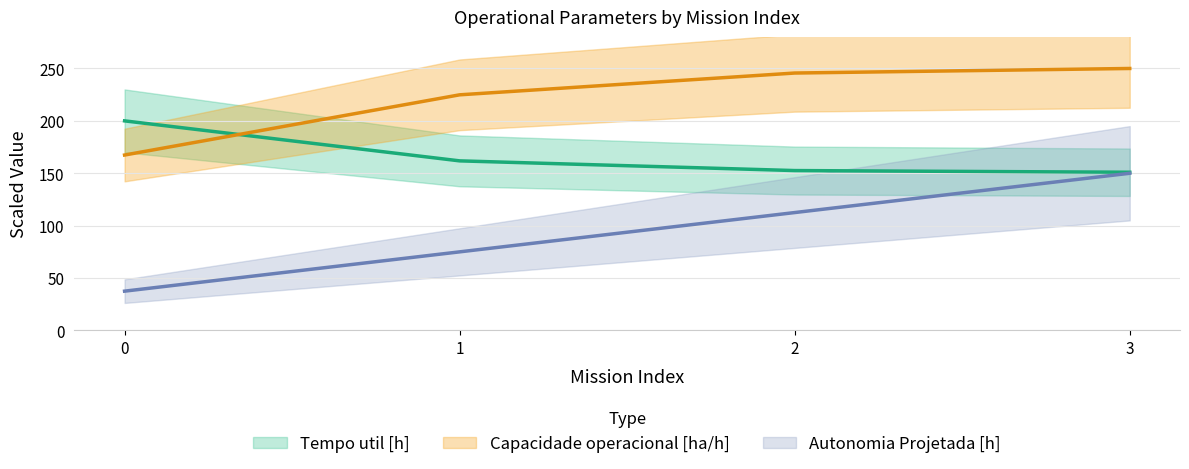

What is the value of the Autonomia Projetada [h] point at the 1st from the left?

37.5